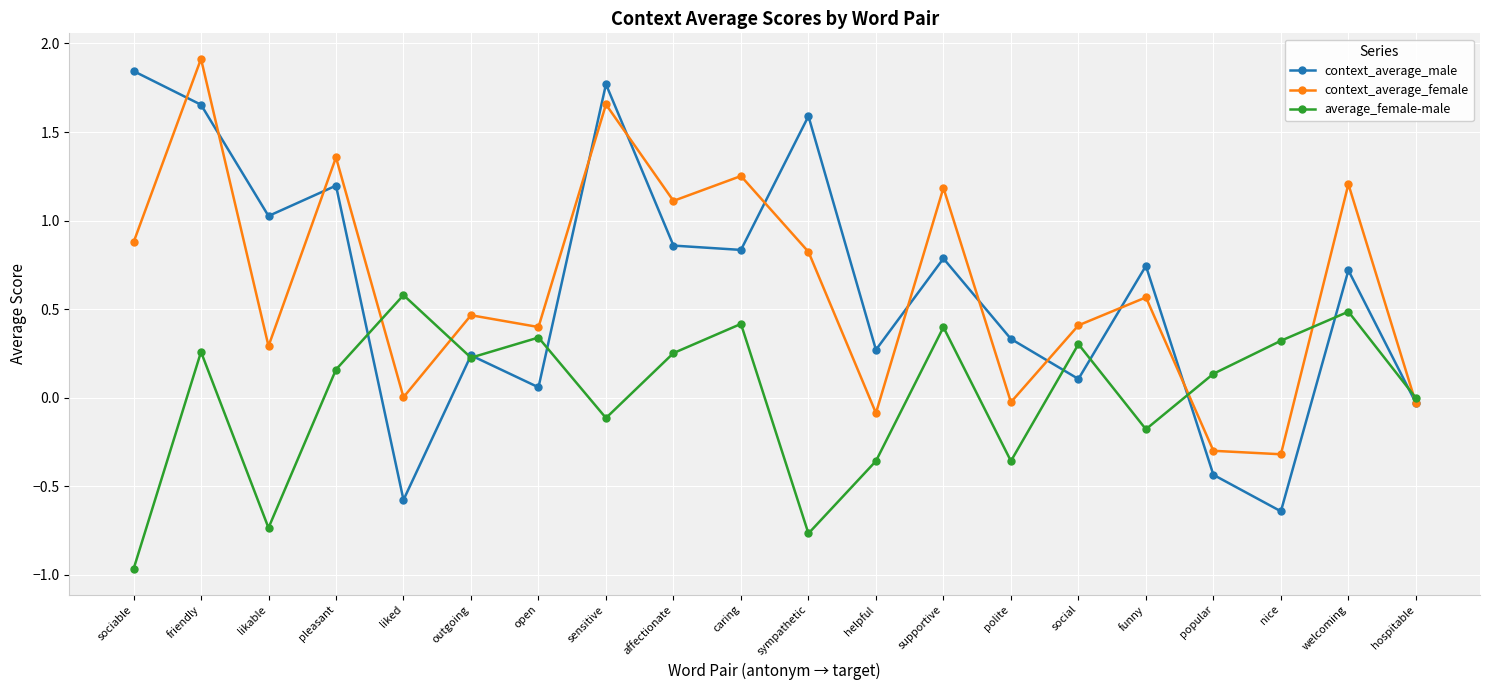

What is the sum of the context_average_male values at likable and sympathetic?

2.6